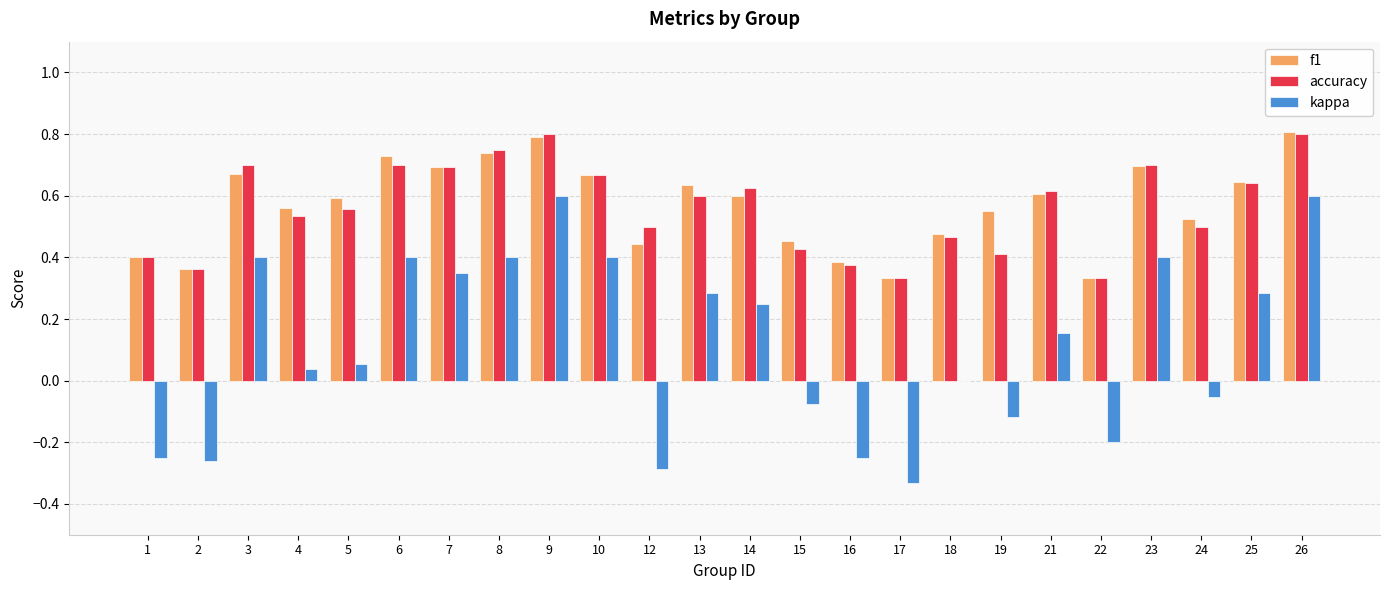

What is the sum of the f1 values at 9 and 7?

1.5